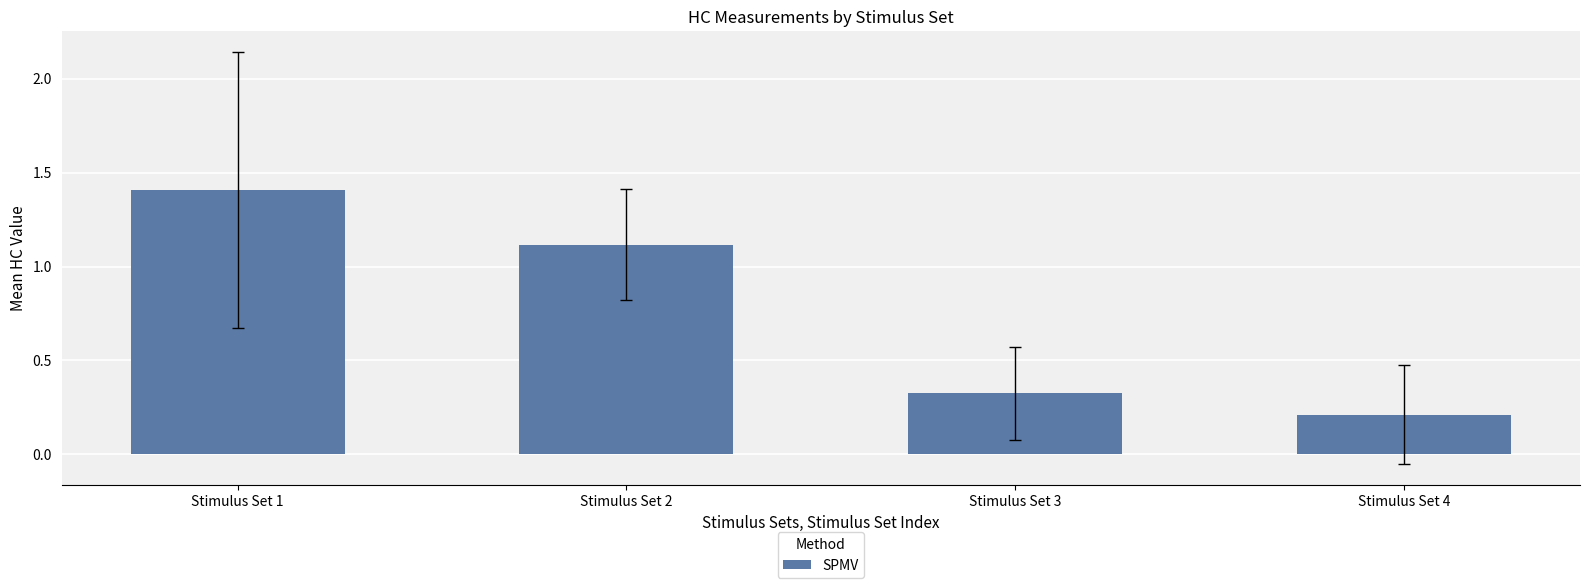

Rank the categories by value from highest to lowest.

Stimulus Set 1, Stimulus Set 2, Stimulus Set 3, Stimulus Set 4